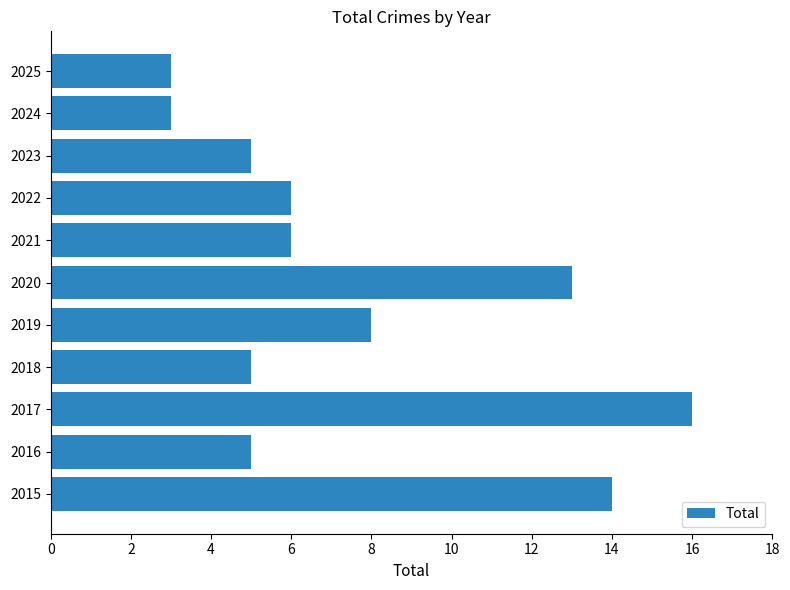

Where is the data nearest to the value 9?

2019